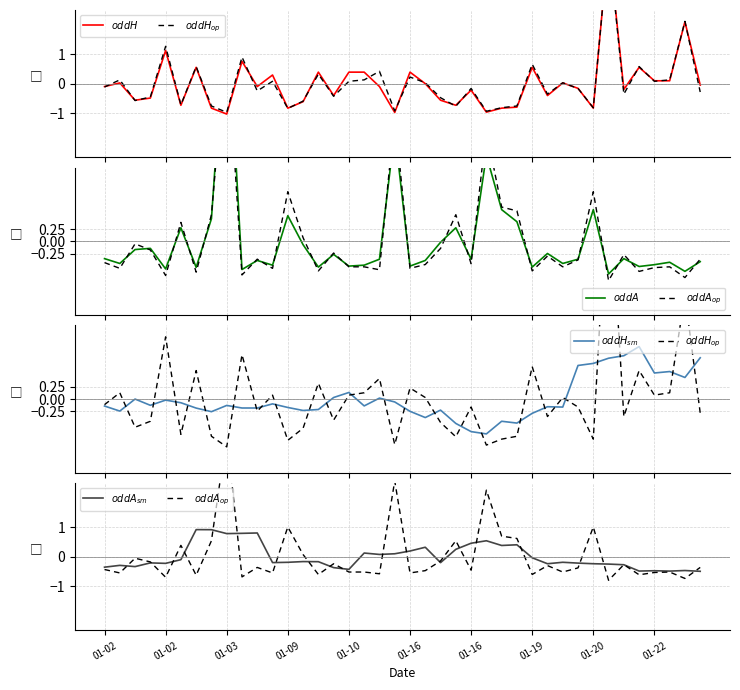

What is the difference between the $oddA$ values at 01-22 and 24?

0.2